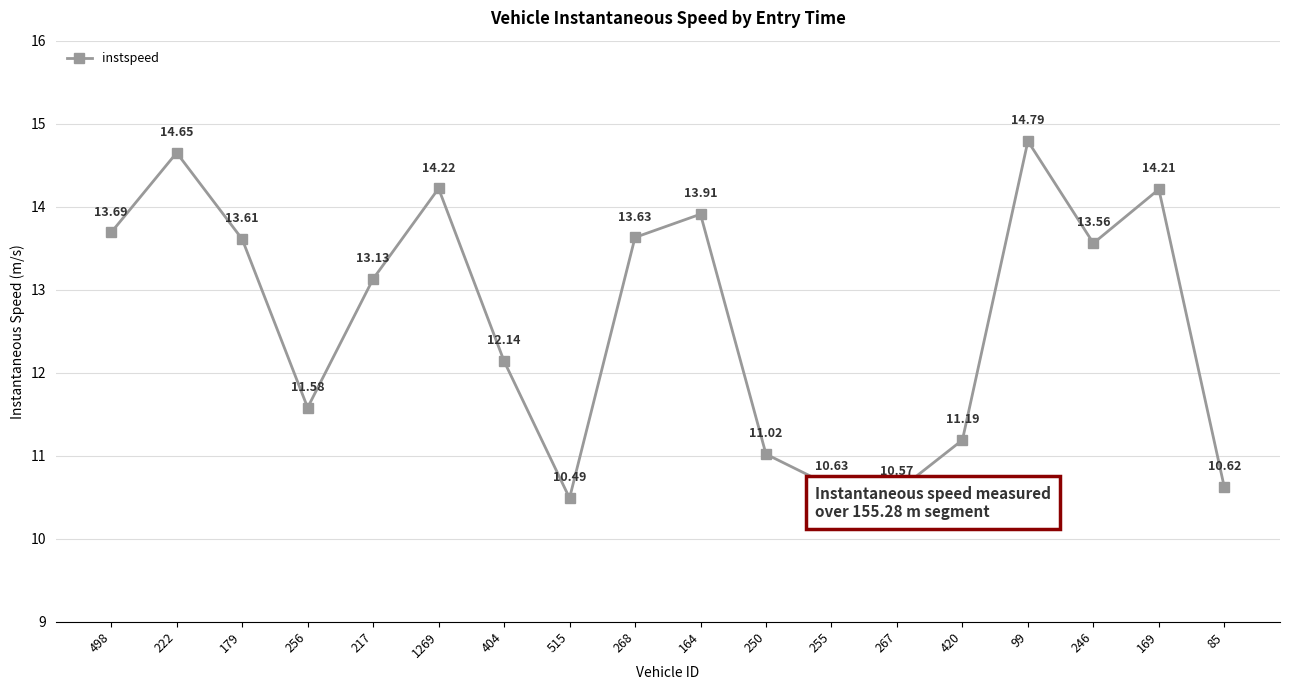

What position from the left is 250?

11